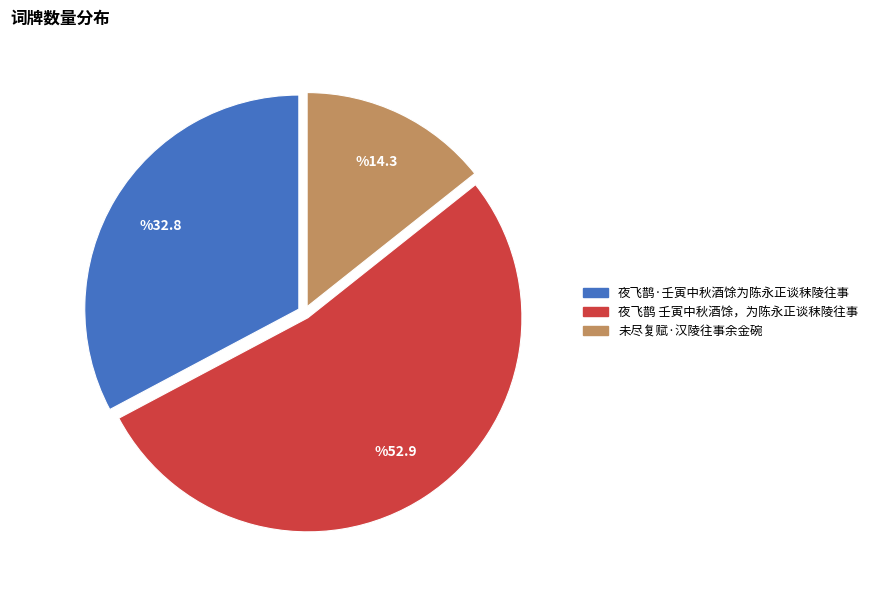

How many segments does this pie chart have?

3